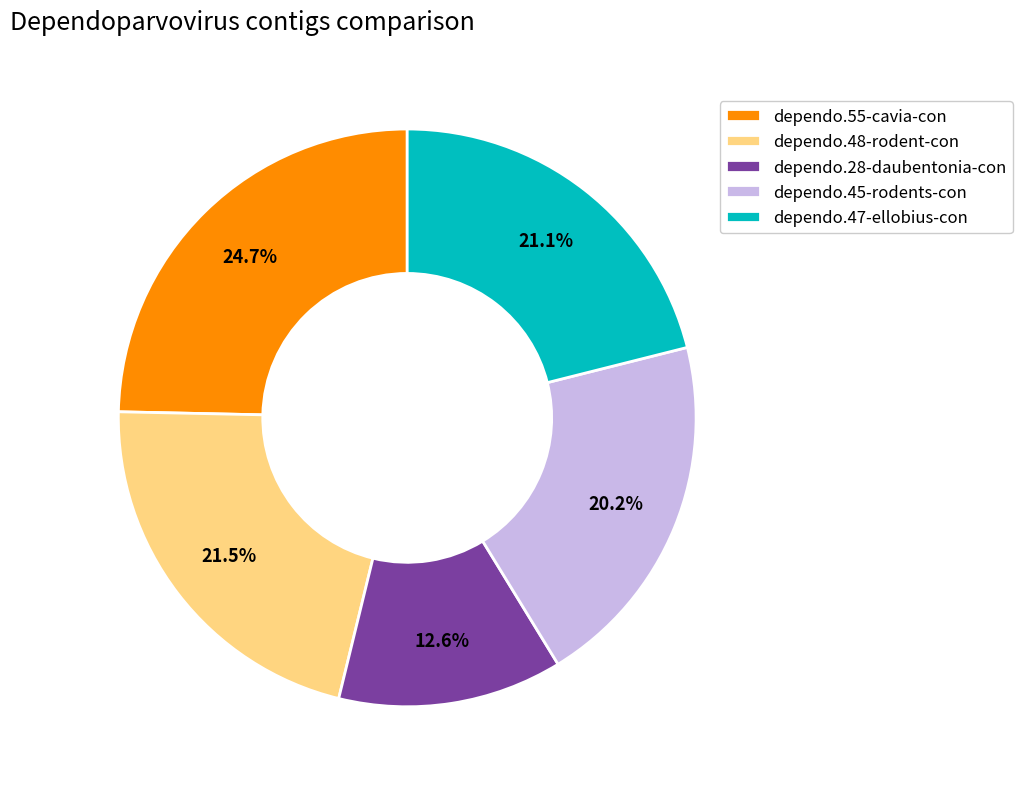

What is the ratio of the value at dependo.28-daubentonia-con to the value at dependo.45-rodents-con?

0.6